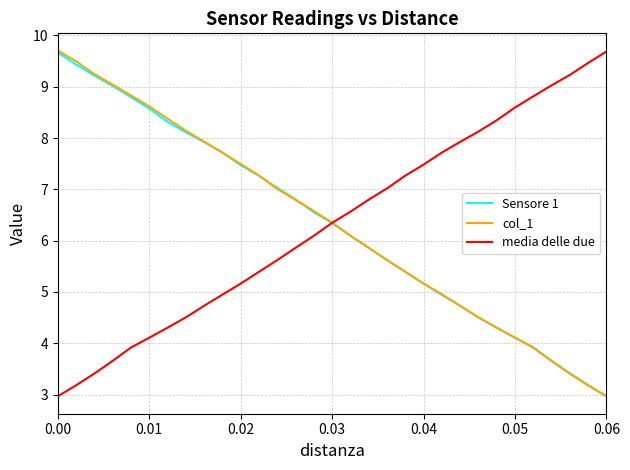

What is the maximum value for media delle due?

9.7